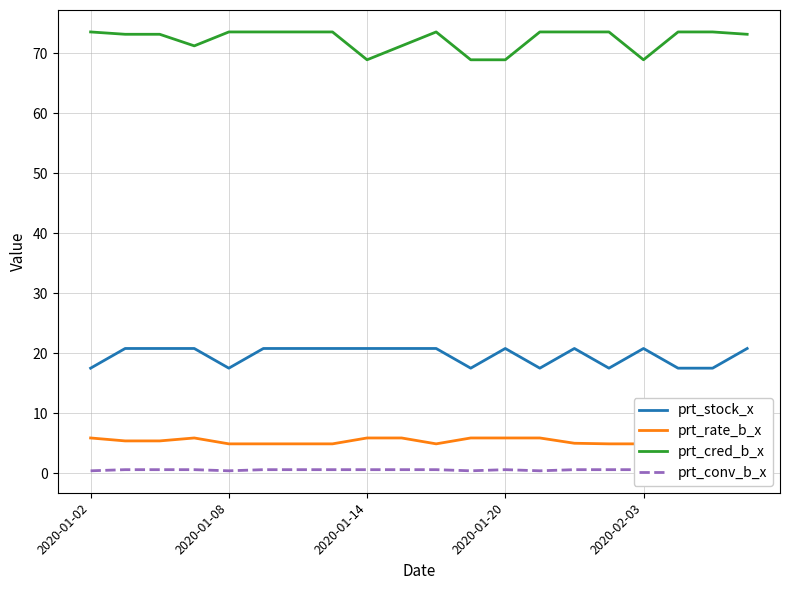

What is the sum of all prt_cred_b_x values?

1446.6